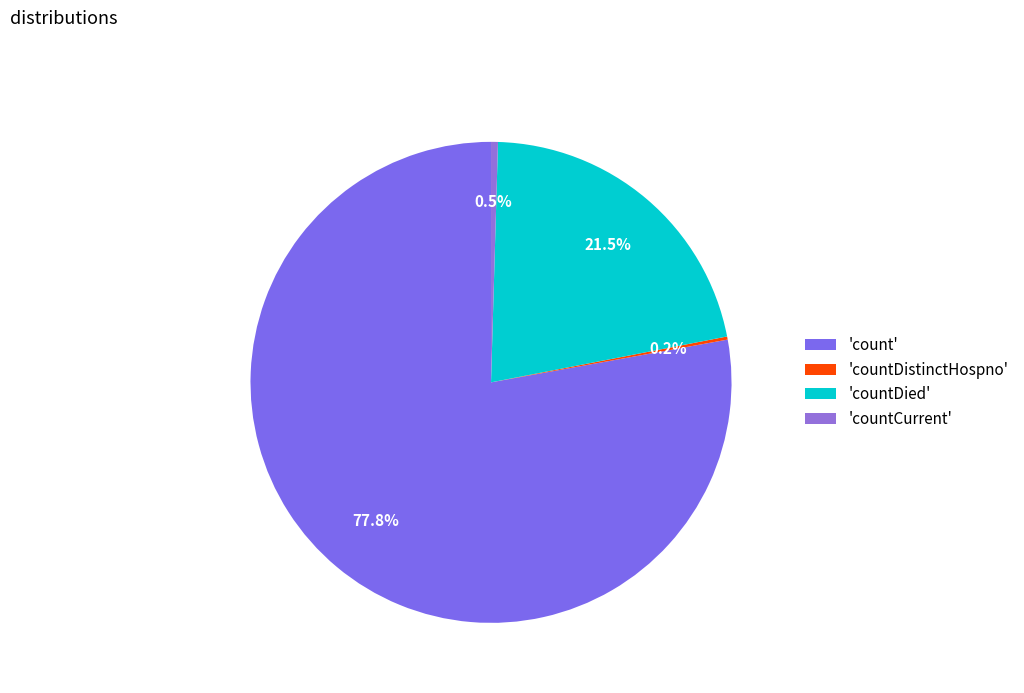

To the nearest percent, what is the difference between the largest and smallest slice percentages?

78%